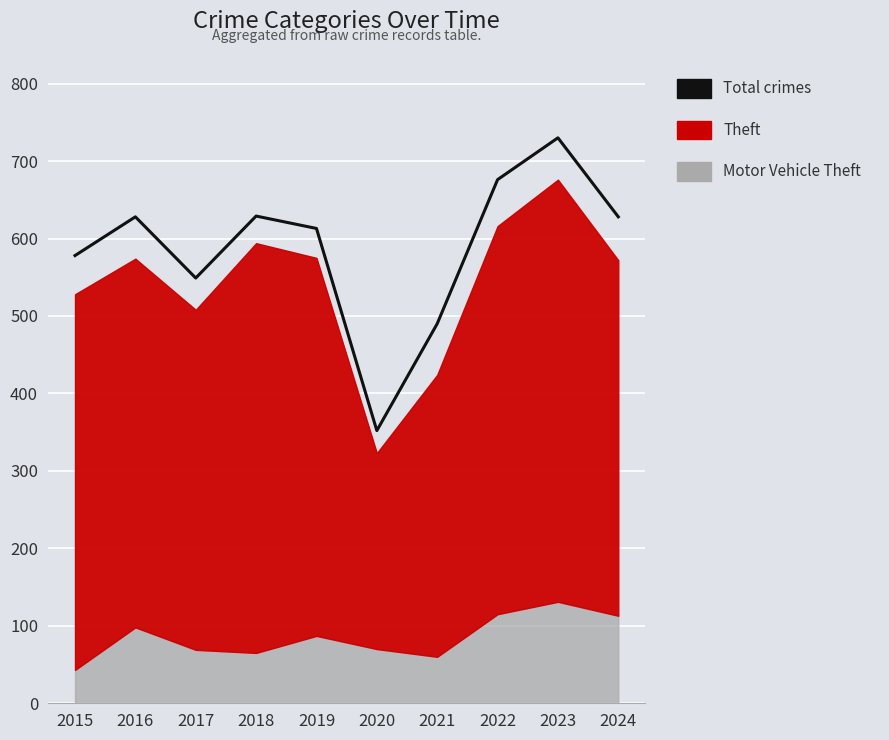

Reading left to right, extract all data points from this chart.

2015=578	2016=628	2017=549	2018=629	2019=613	2020=352	2021=490	2022=676	2023=730	2024=628